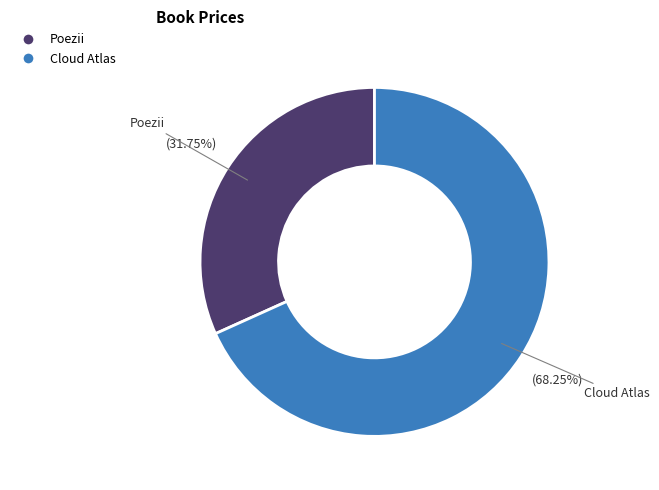

To the nearest percent, what portion does Poezii represent?

32%